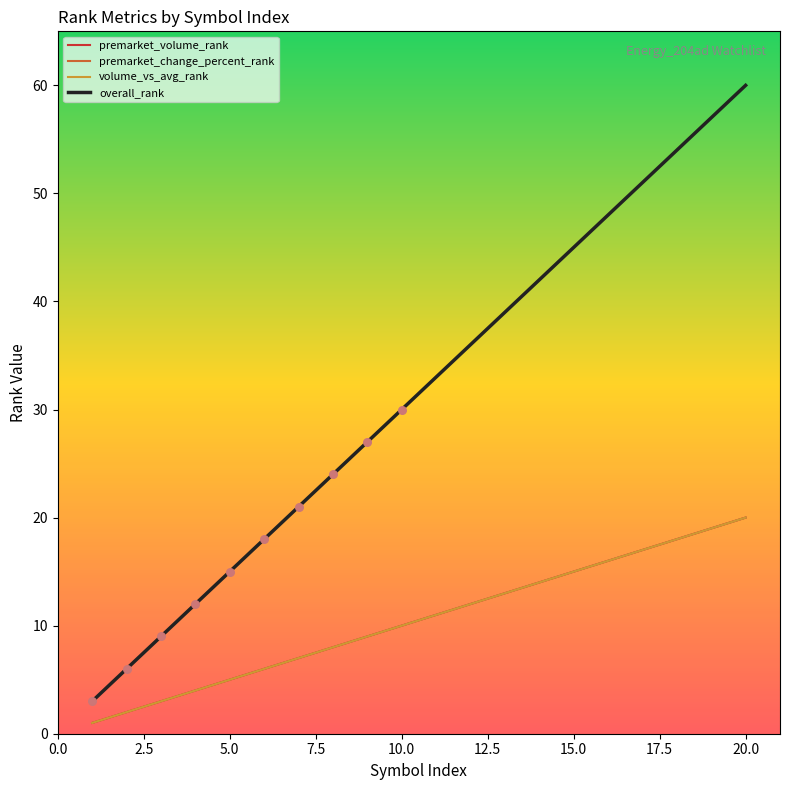

Does the chart have visible grid lines?

No